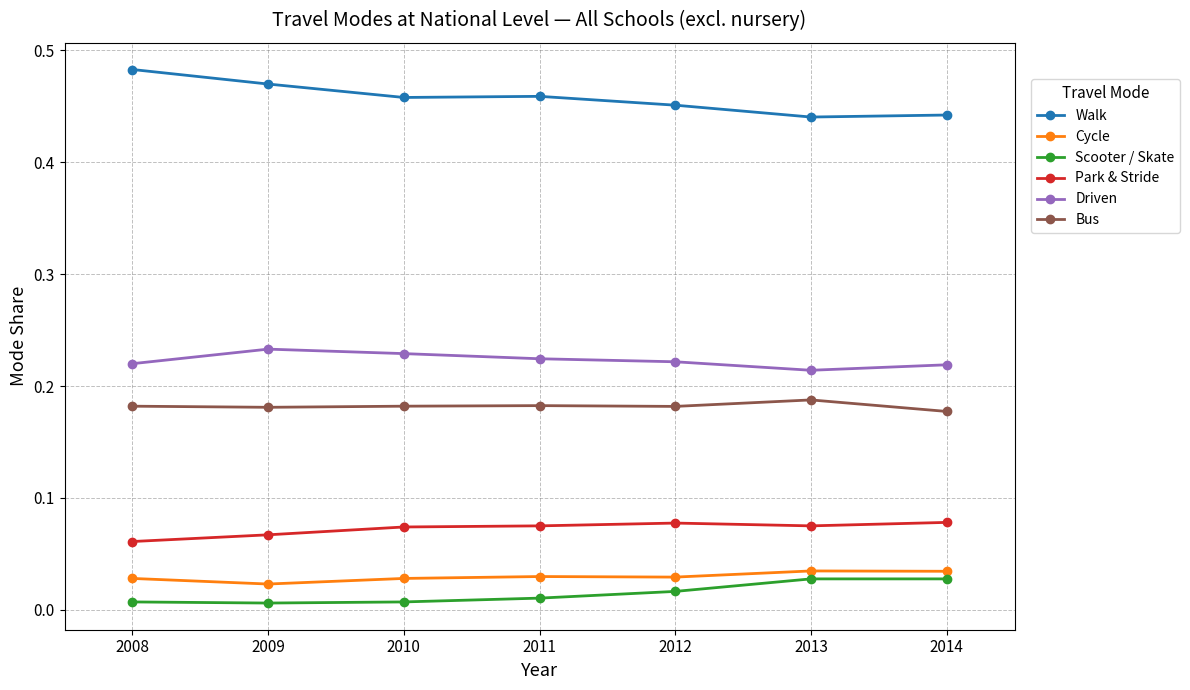

What is the sum of all Walk values?

3.2